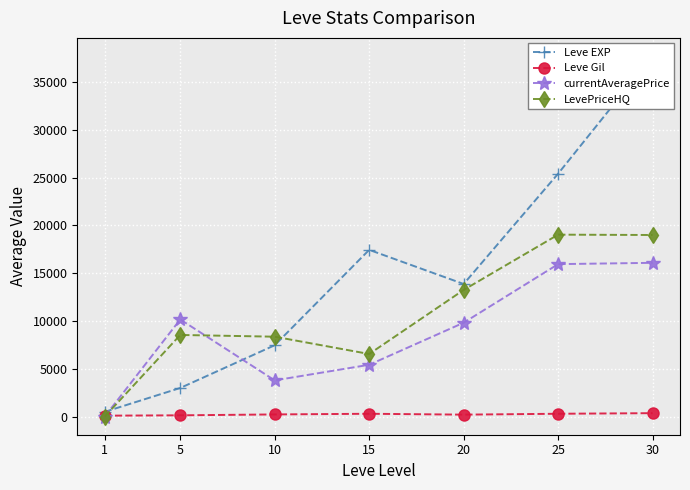

At which category does the chart reach its peak across all series?

30